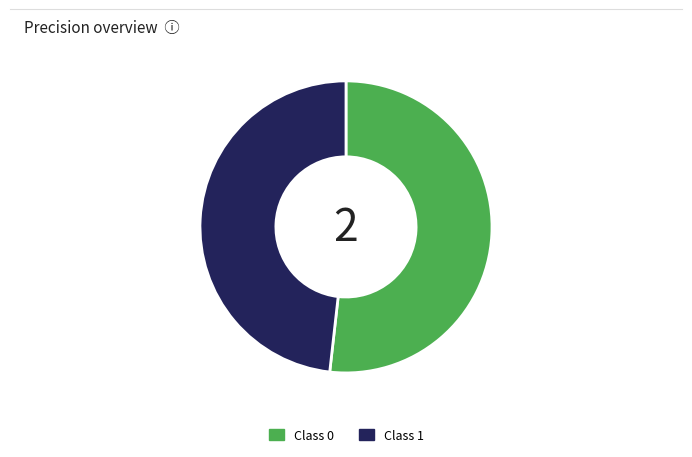

Does any single category account for the majority?

Yes